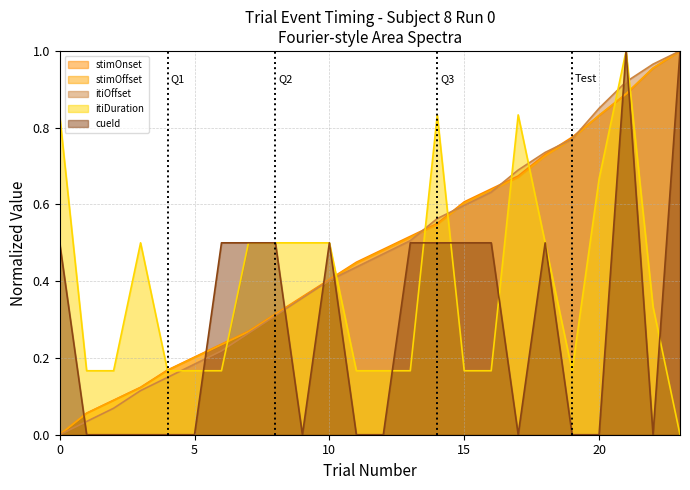

Which series has the largest range (max minus min)?

trialN